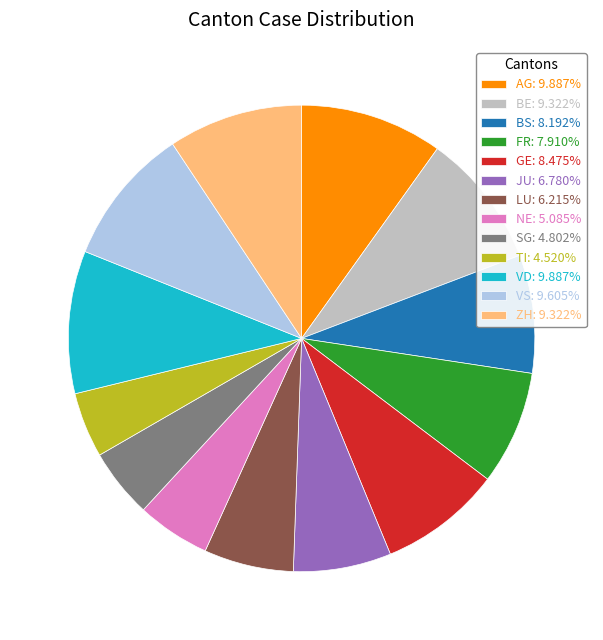

Is there a majority slice in this chart?

No